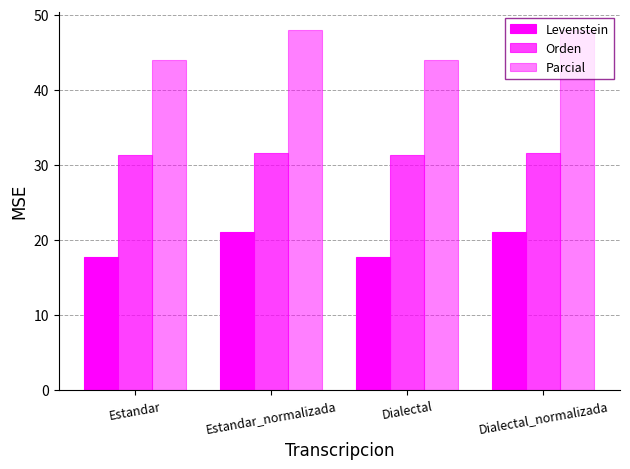

How many series are shown in this chart?

3